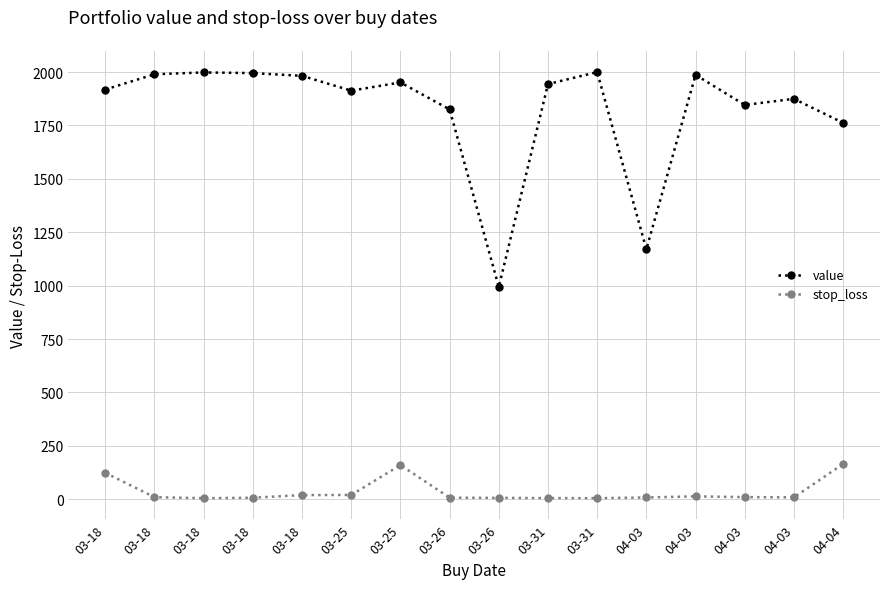

Is it true that stop_loss equals 9.3 at 03-18?

True